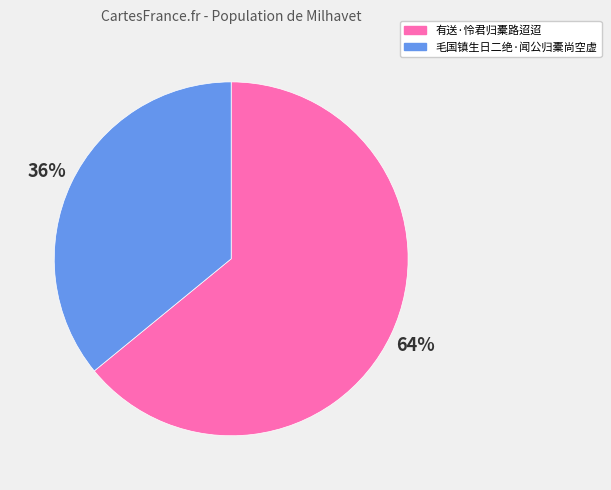

What percentage is the 有送·怜君归橐路迢迢 slice, to the nearest percent?

64%